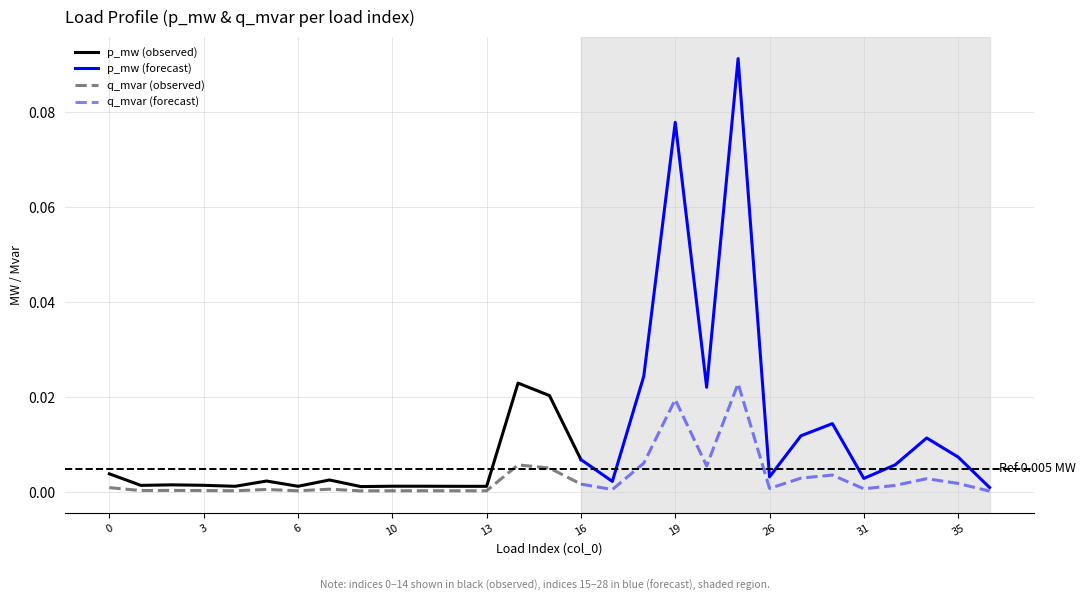

True or false: q_mvar (observed) has a value of 0.0 at 3.

True